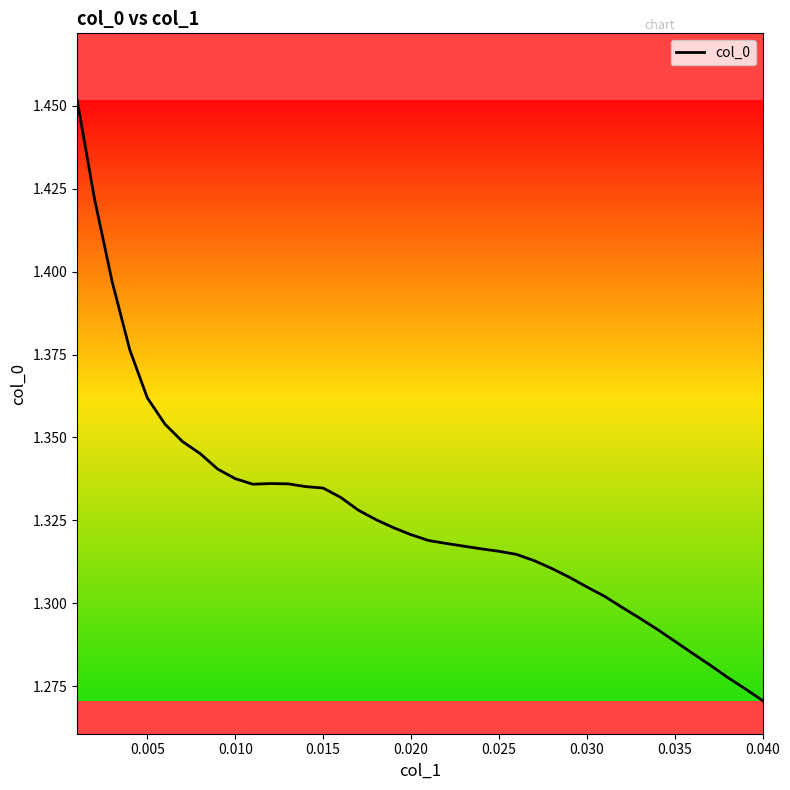

Which category has the lowest value across all series?

0.040